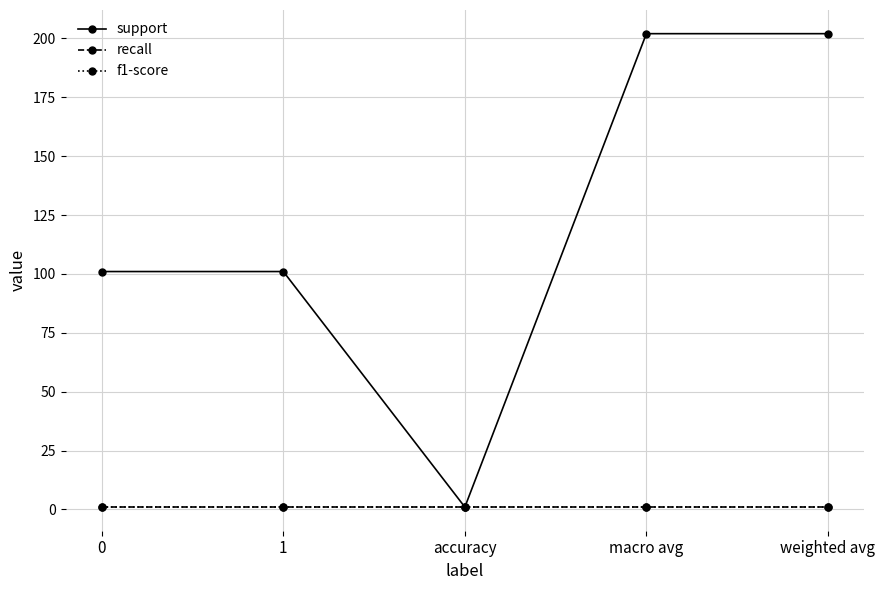

True or false: f1-score and recall intersect in this chart.

False